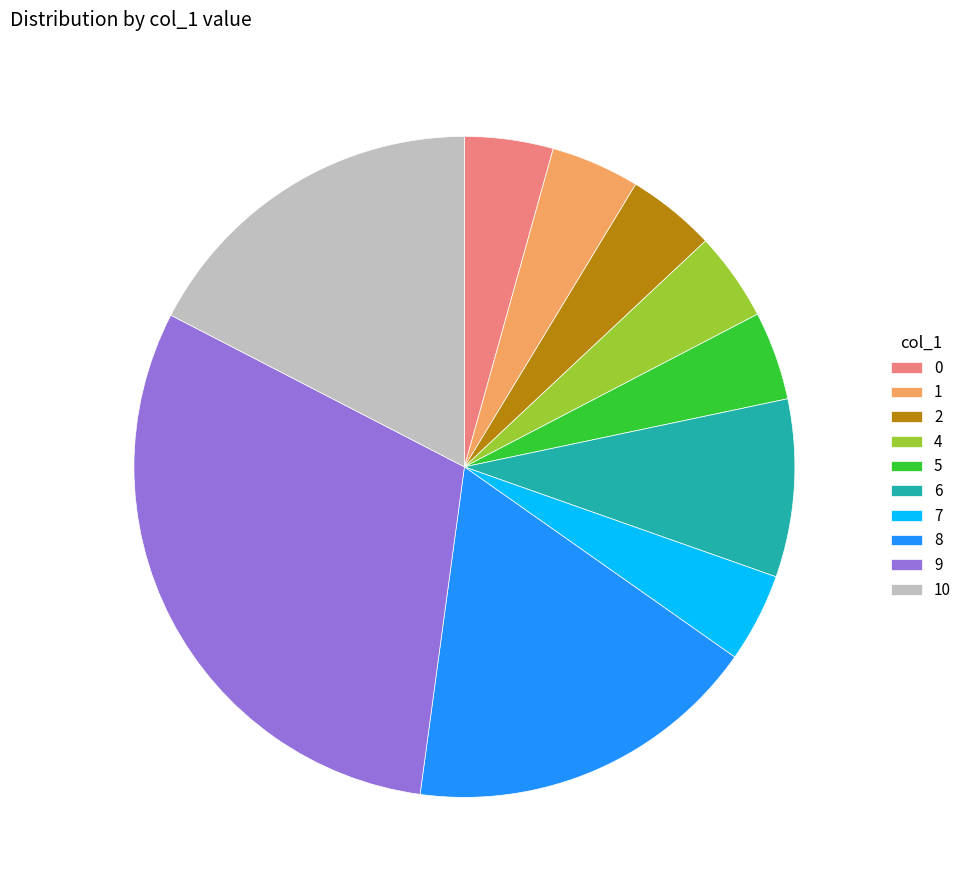

Approximately how many times larger is the value at 2 compared to 6?

0.5